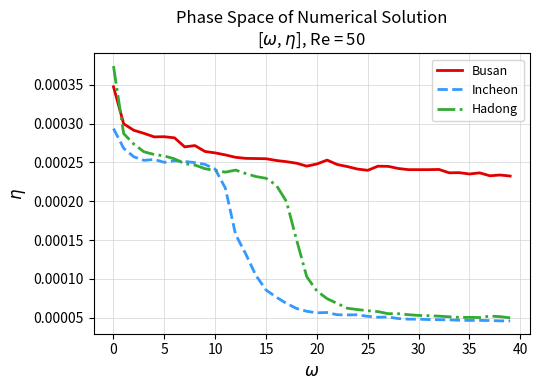

True or false: Hadong has more than 1 interior local peaks.

True